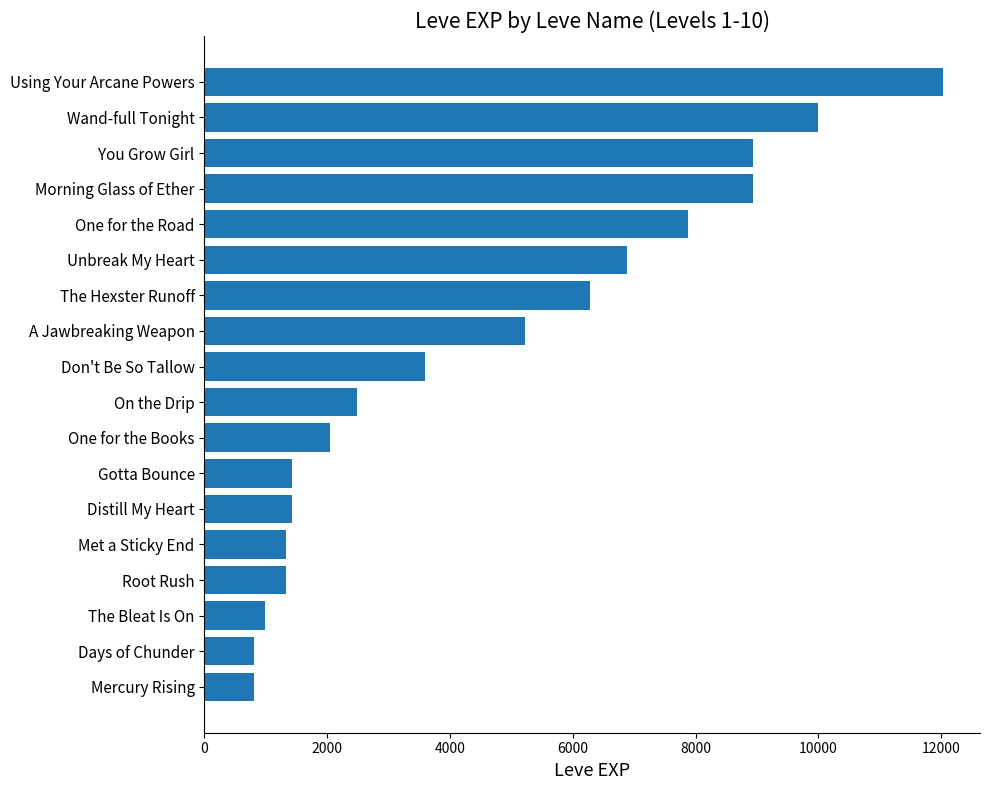

True or false: the data shows 1330 at Met a Sticky End.

True